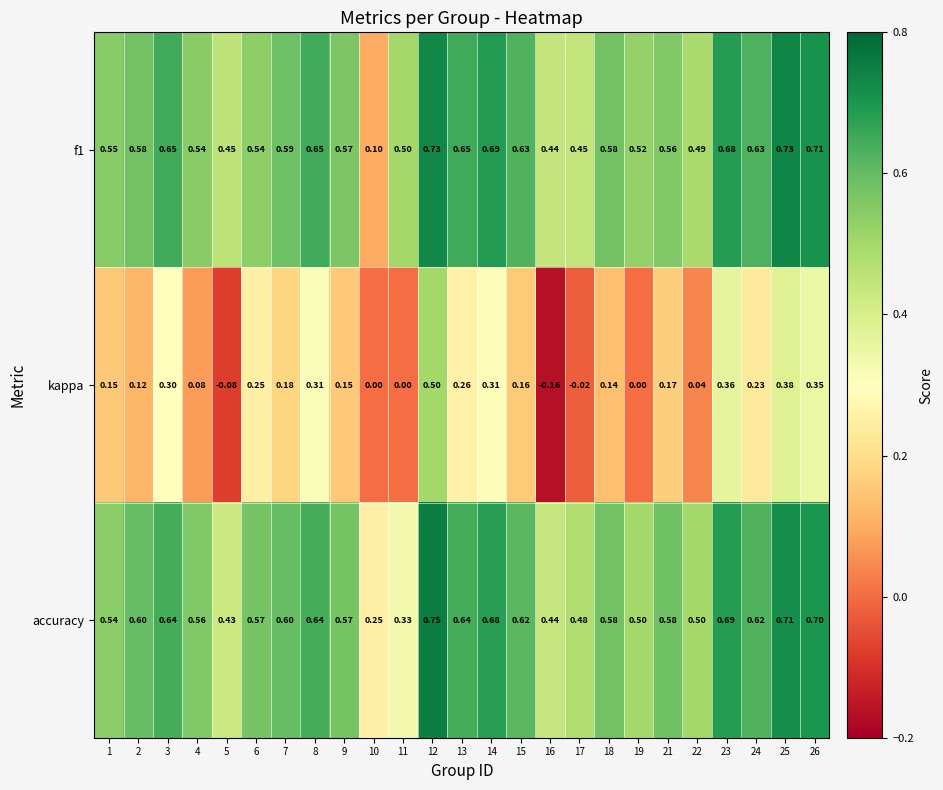

How many data points in kappa are less than 0?

3